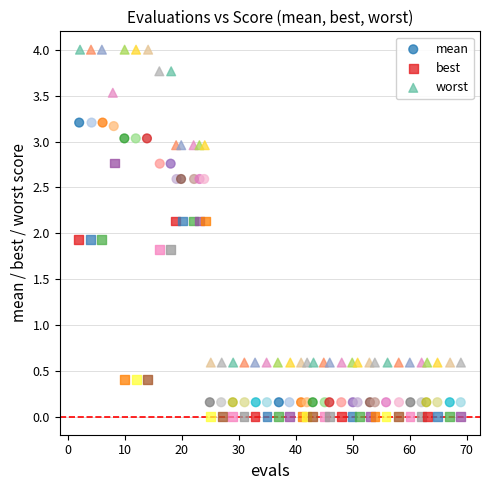

Which series reaches the maximum Y coordinate?

worst